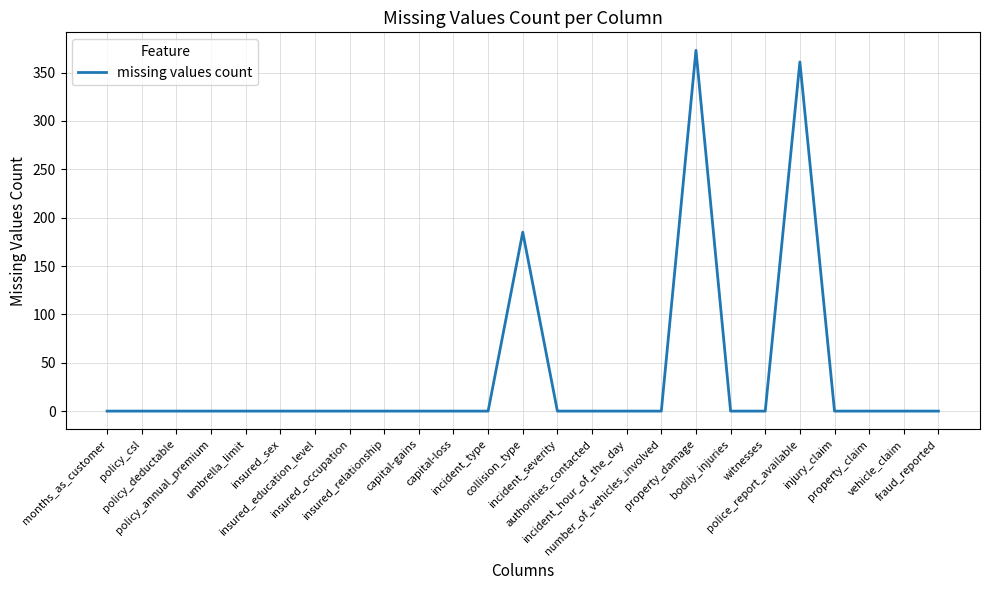

What is the difference between the maximum and minimum values?

373